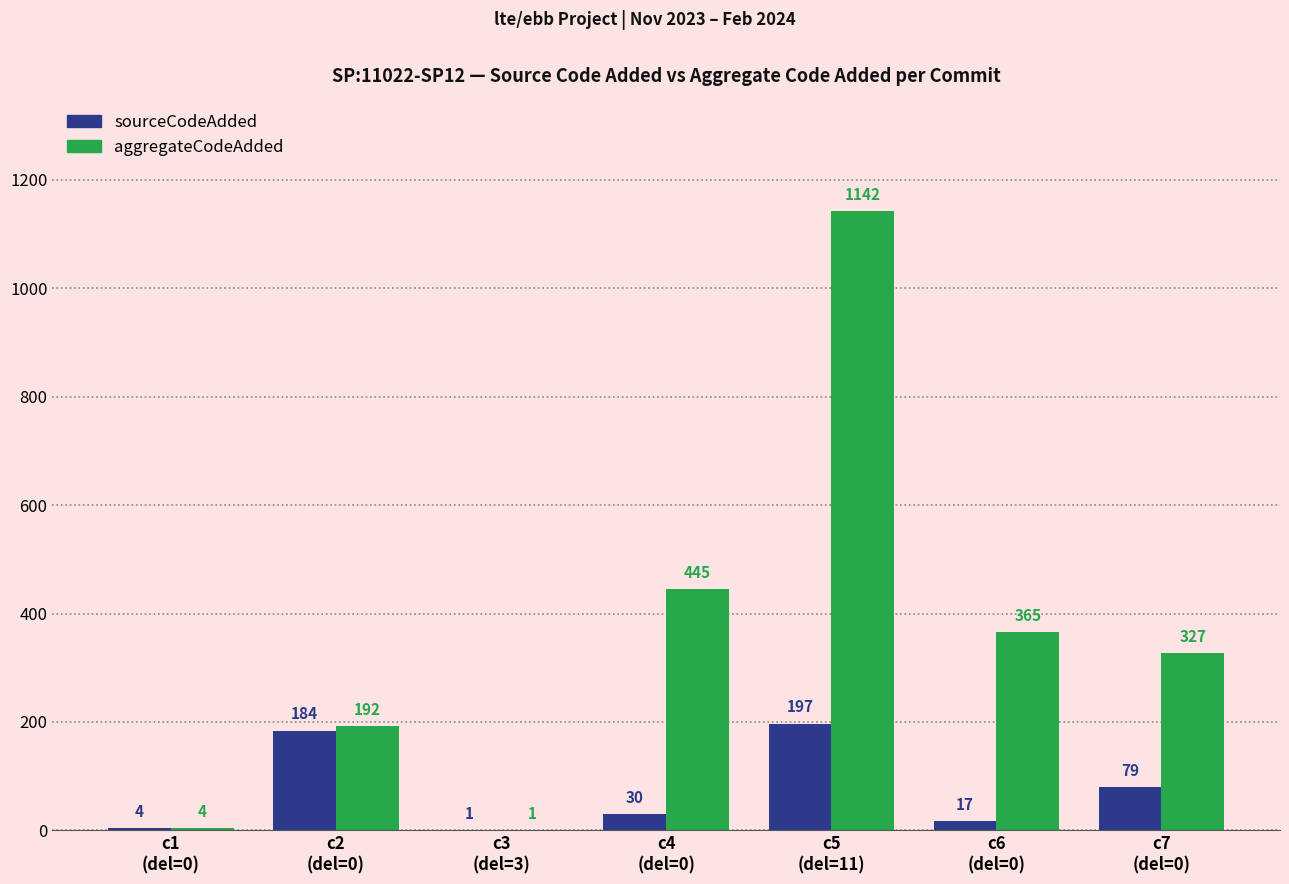

What is the highest value of the aggregateCodeAdded series?

1142